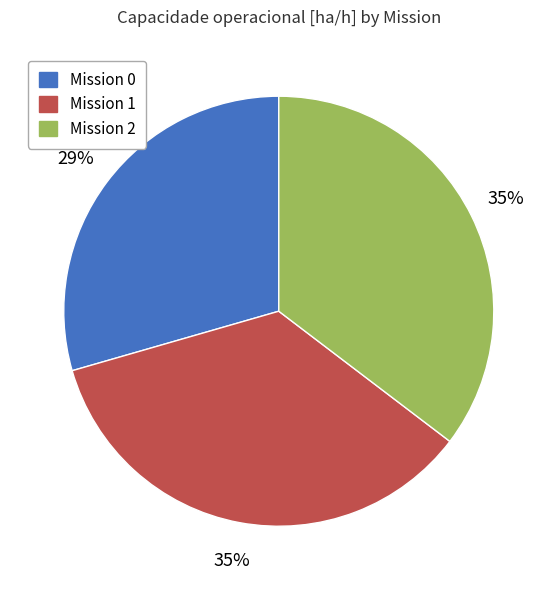

Is there a majority slice in this chart?

No